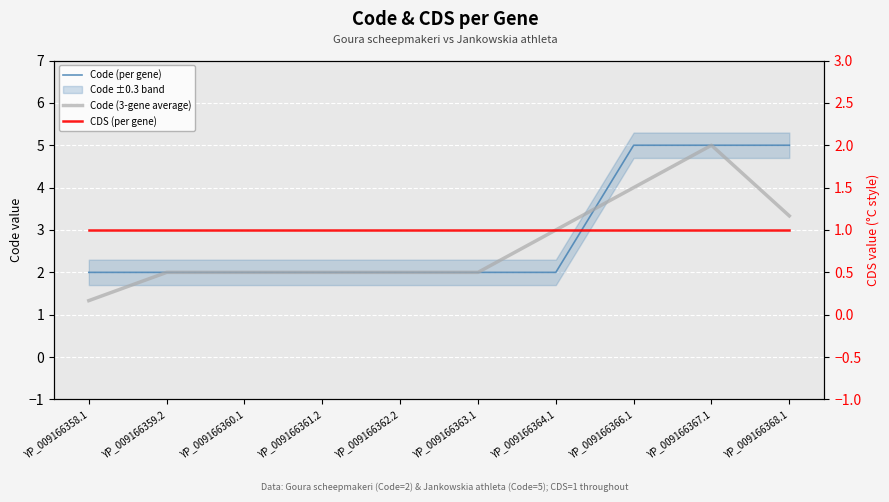

The Code (3-gene average) series shows 2.0 at YP_009166362.2. True or false?

True